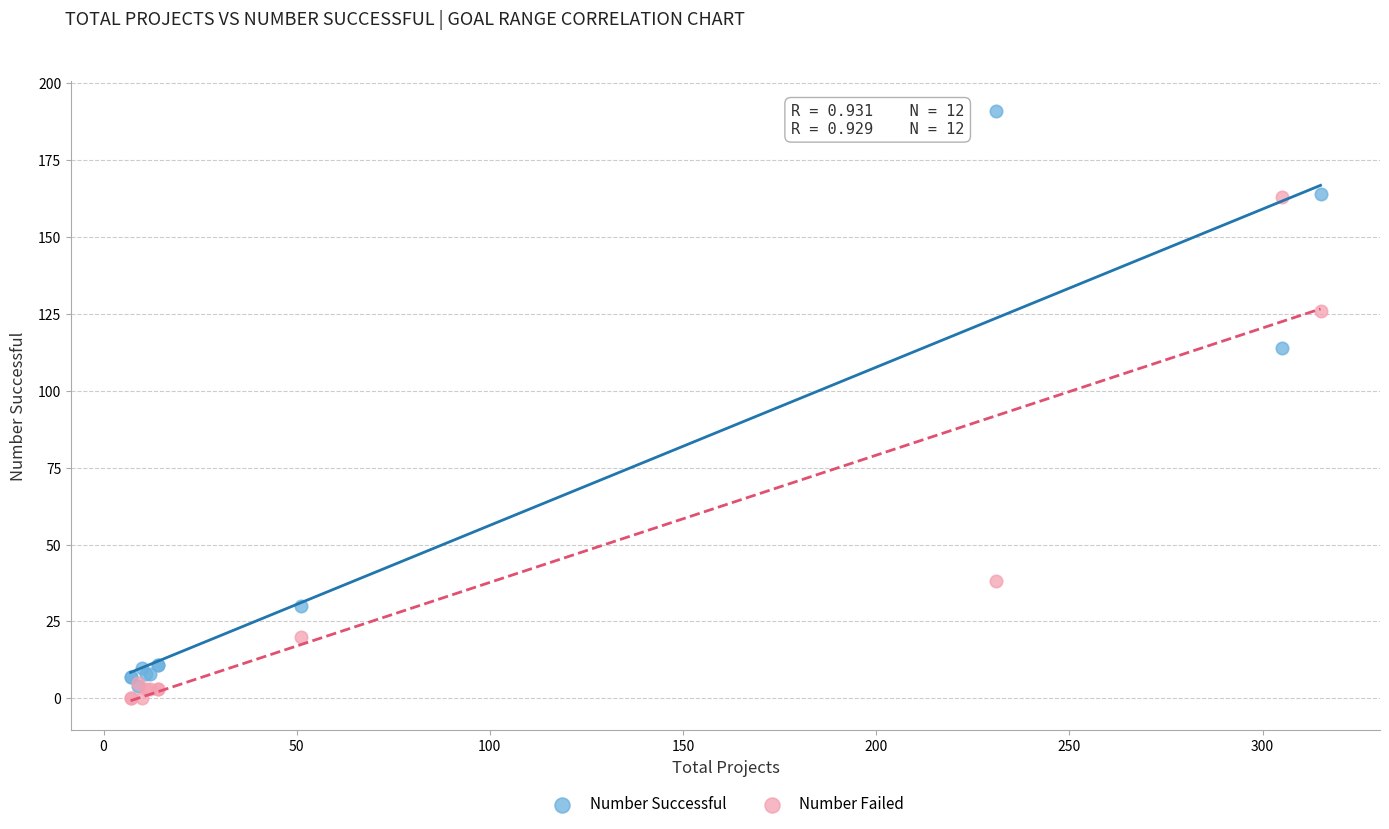

In the Number Successful series, what Y value is closest to 97?

114